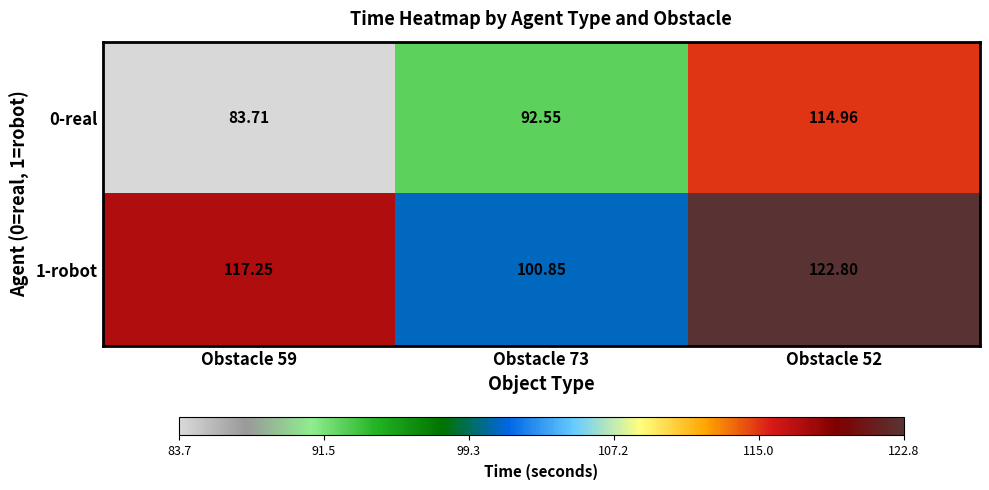

Is the value of 0-real at Obstacle 52 greater than the value of 1-robot at Obstacle 59?

No